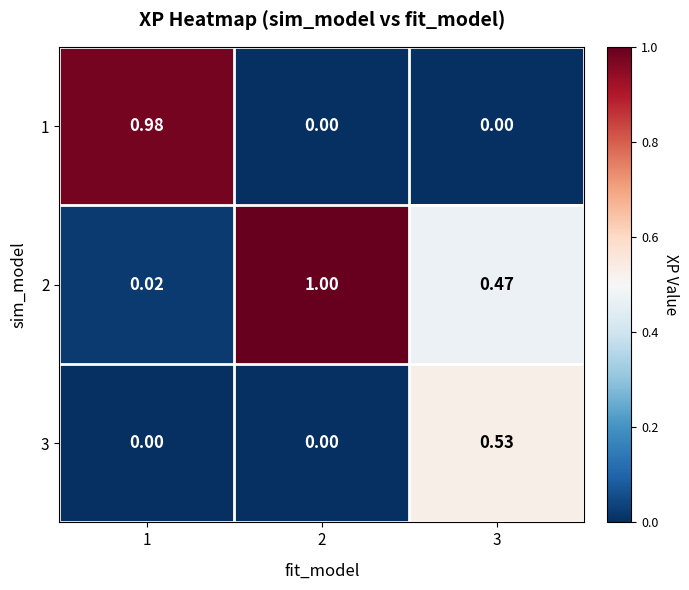

Is the value of 2 at 3 greater than the value of 3 at 3?

No